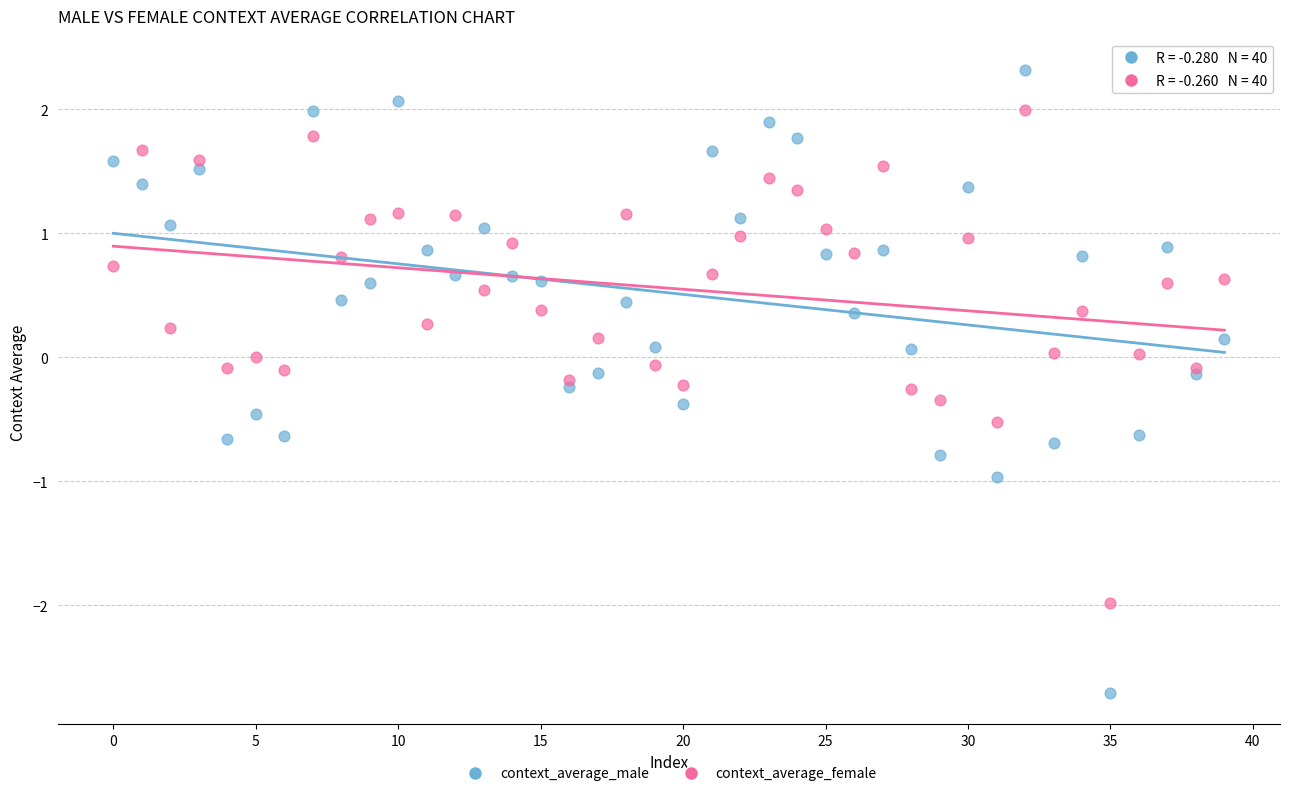

Which series reaches the minimum Y coordinate?

context_average_male